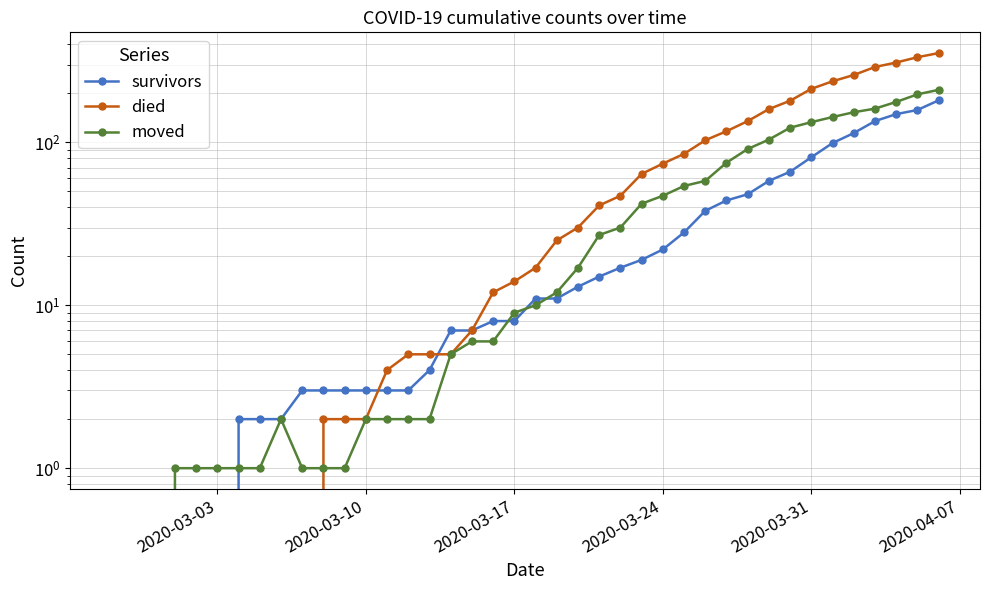

After their last crossing, which series has the higher values: moved or survivors?

moved